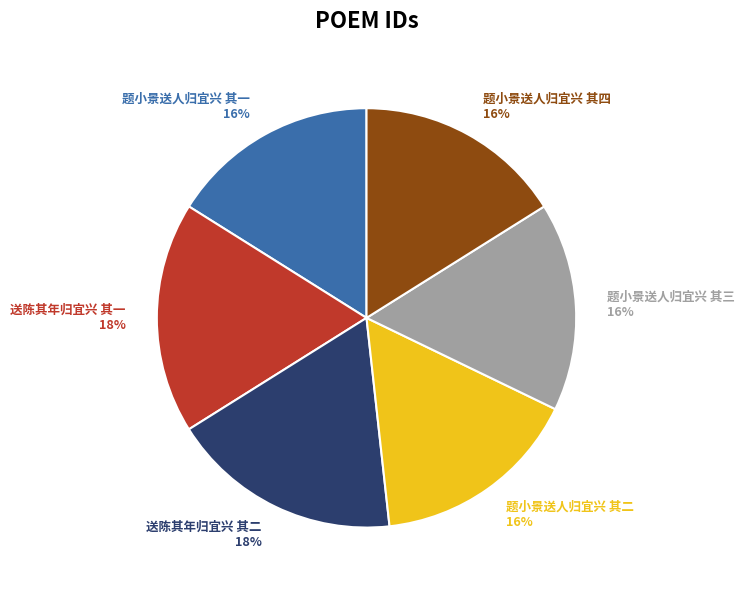

Count the number of slices in the pie.

6